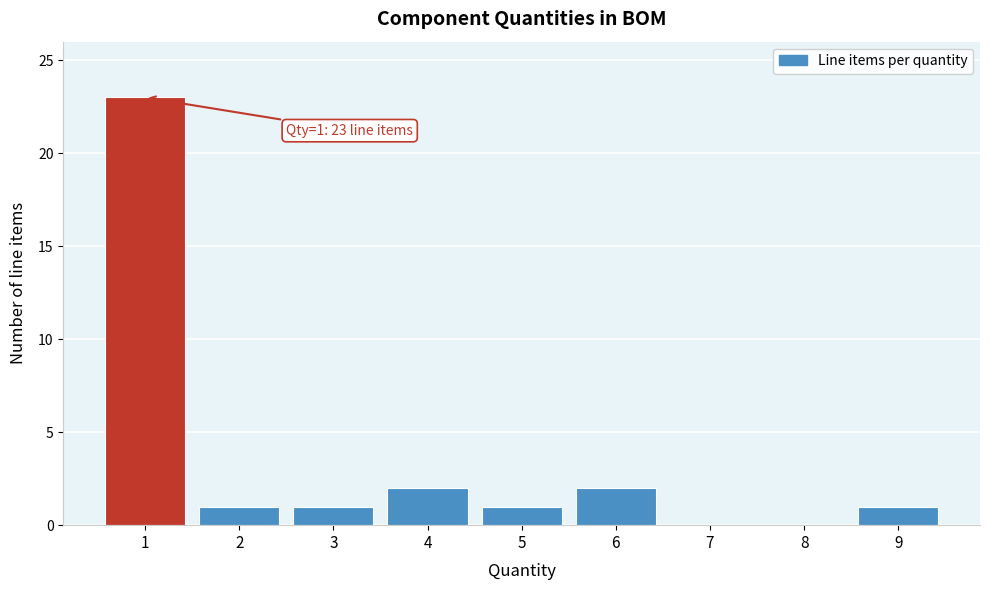

Reading right to left, extract all data points from this chart.

9=1	8=0	7=0	6=2	5=1	4=2	3=1	2=1	1=23